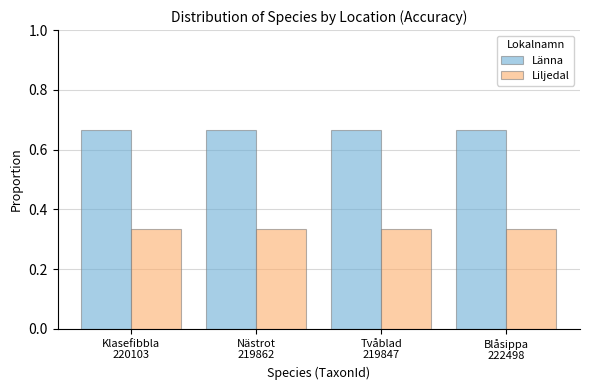

At how many categories does at least one series exceed 0?

4